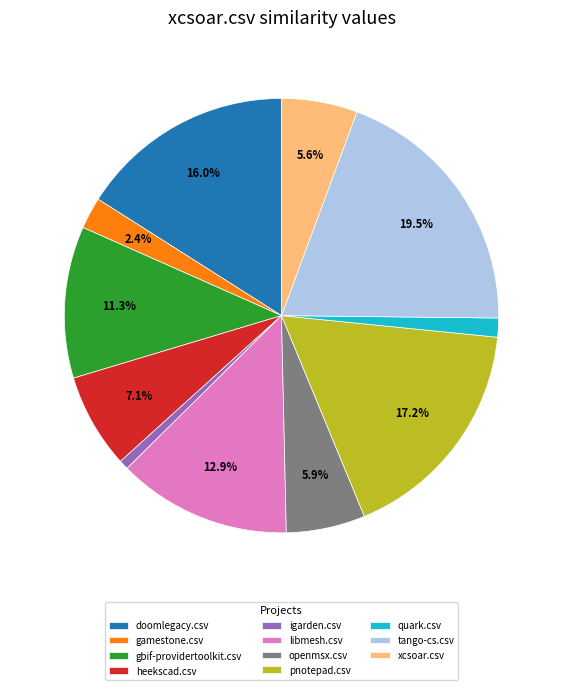

Which has a higher value, gamestone.csv or quark.csv?

gamestone.csv